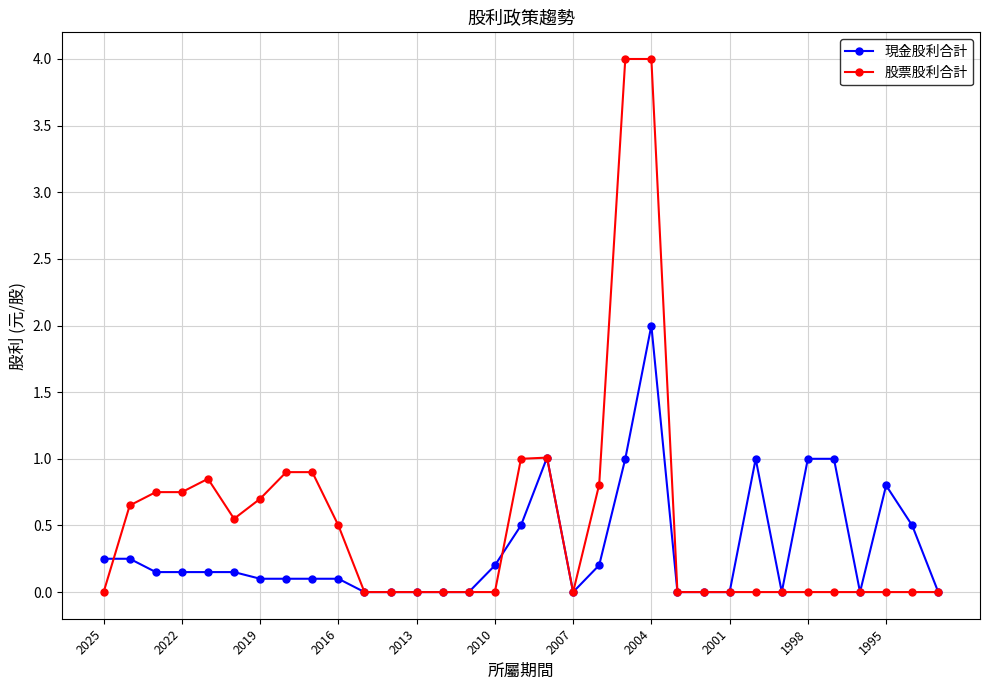

Rank the series by their maximum value, from highest to lowest.

股票股利合計, 現金股利合計